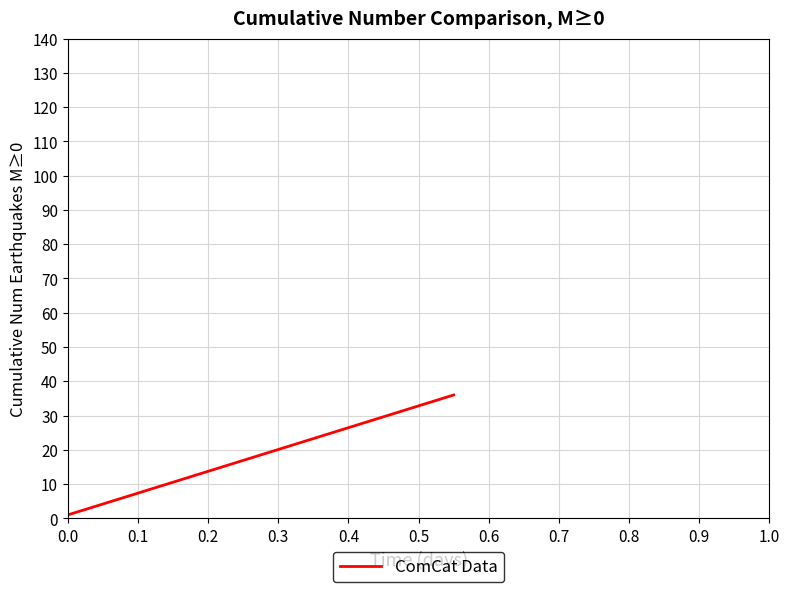

What is the difference between the maximum and minimum values?

35